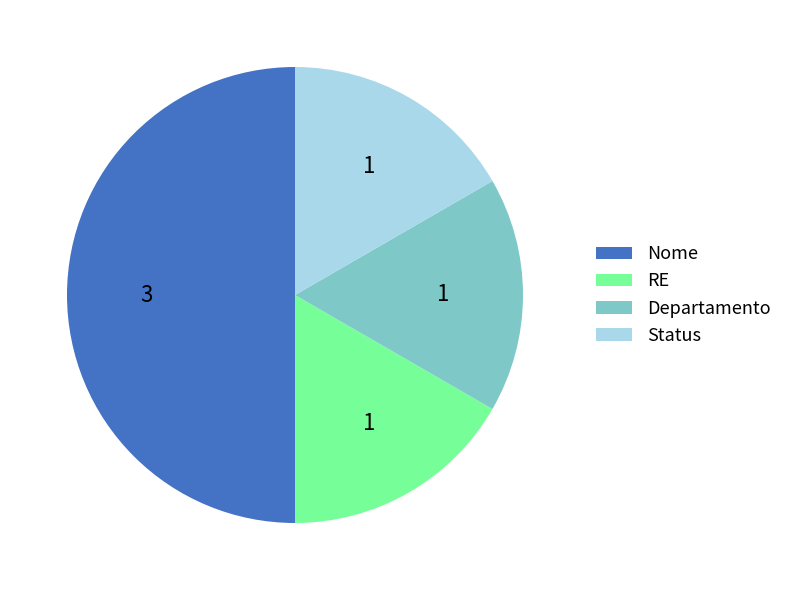

Does Status represent more than half of the total?

No